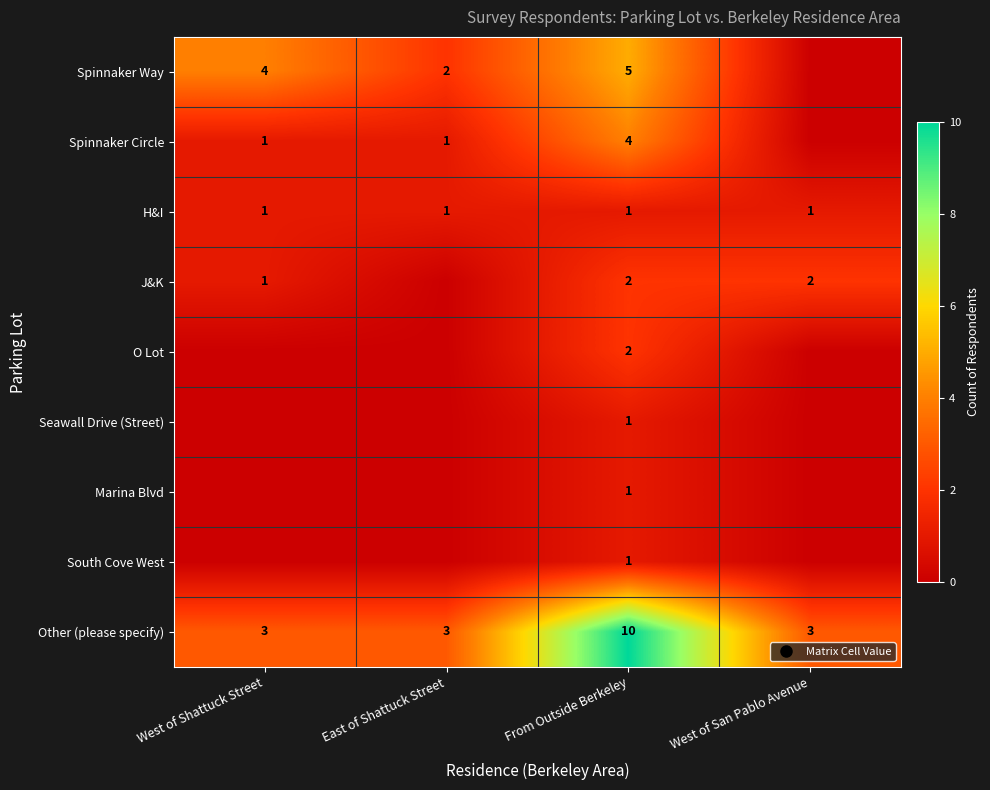

What is the difference between the maximum and second lowest values in the Spinnaker Way series?

3